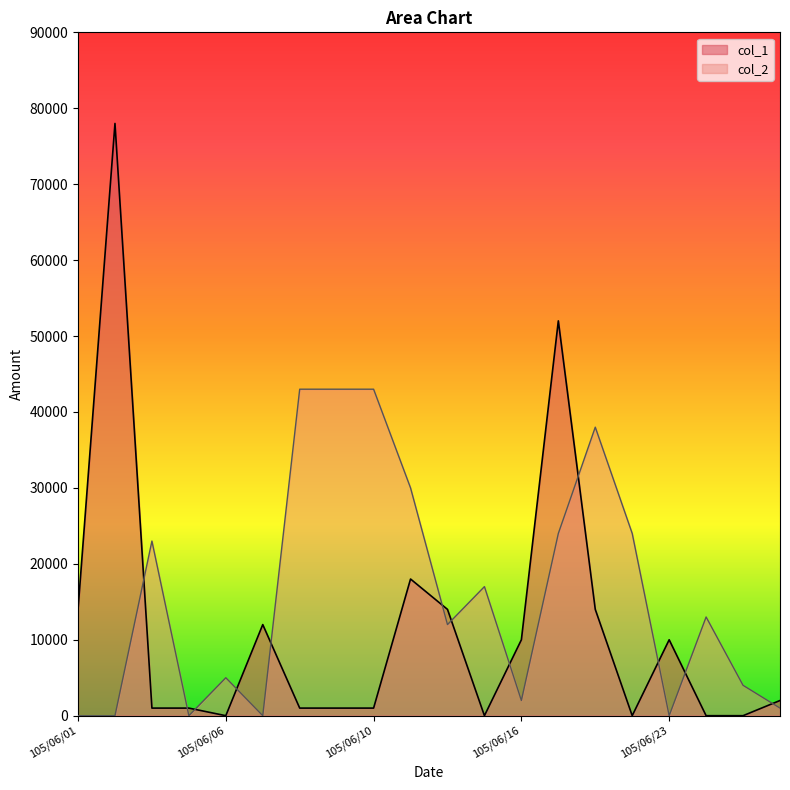

Is the value of col_1 at 105/06/06 greater than the value of col_2 at 105/06/10?

No